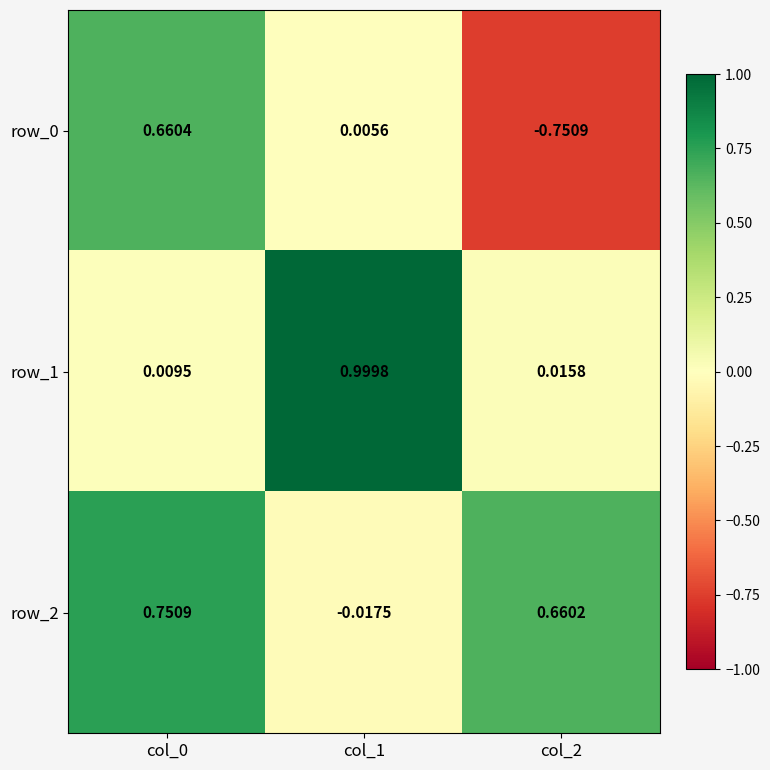

Is the value of row_1 at col_1 greater than the value of row_0 at col_0?

Yes